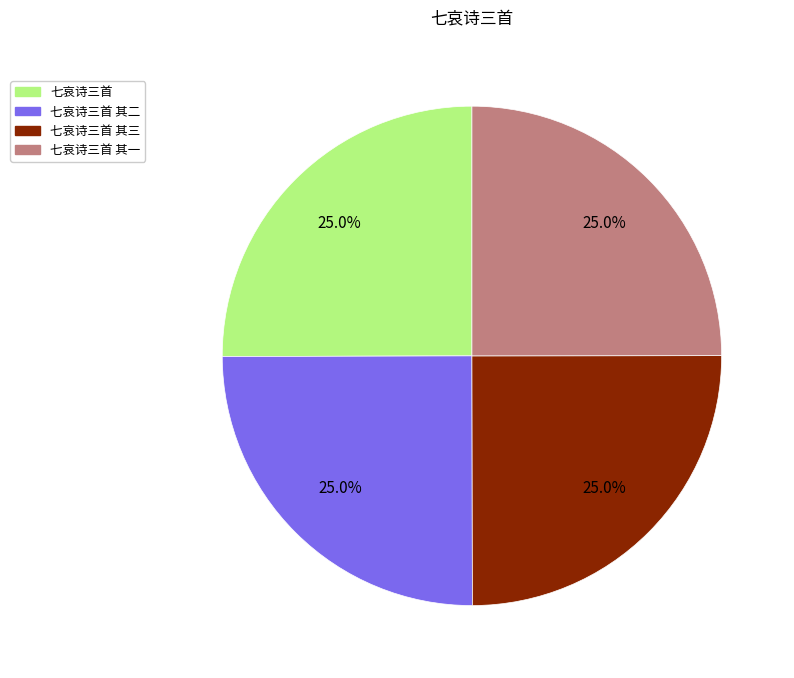

Is there any slice that represents more than half of the pie?

No